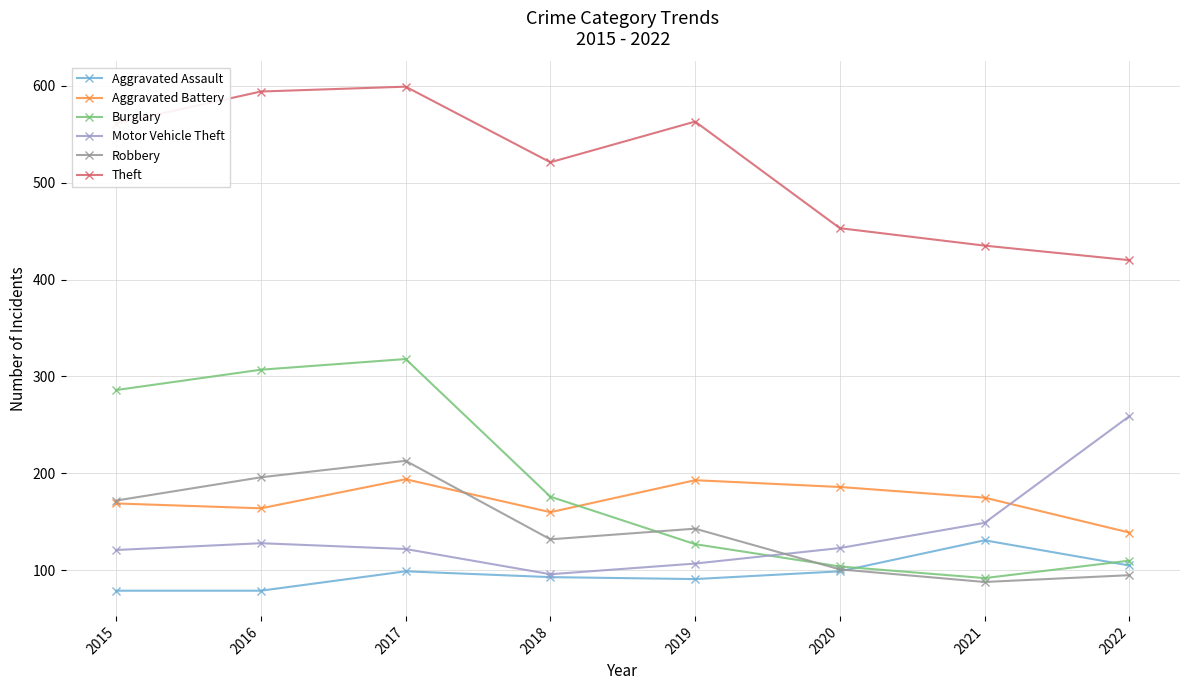

The value of Theft at 2019 is 329. True or false?

False